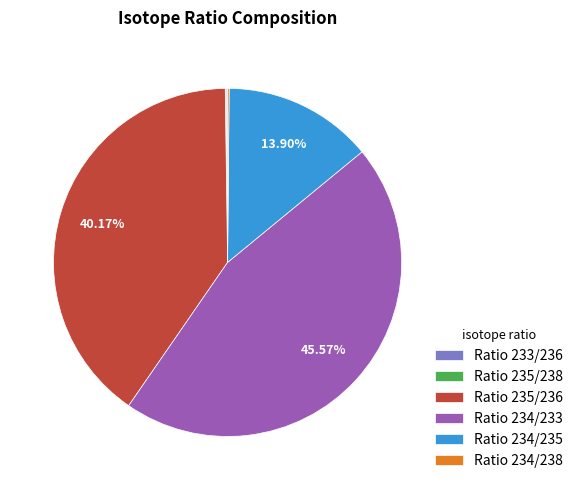

Does Ratio 235/236 account for over 50% of the chart?

No